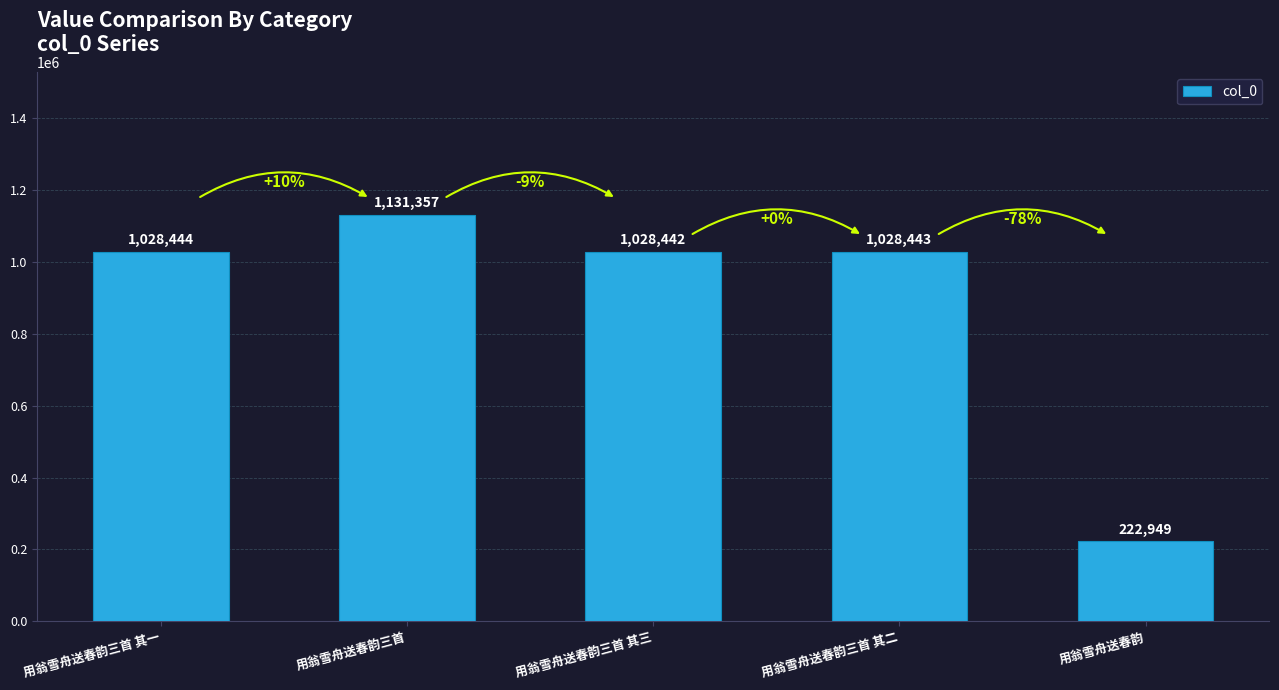

How many data points does each series have?

5